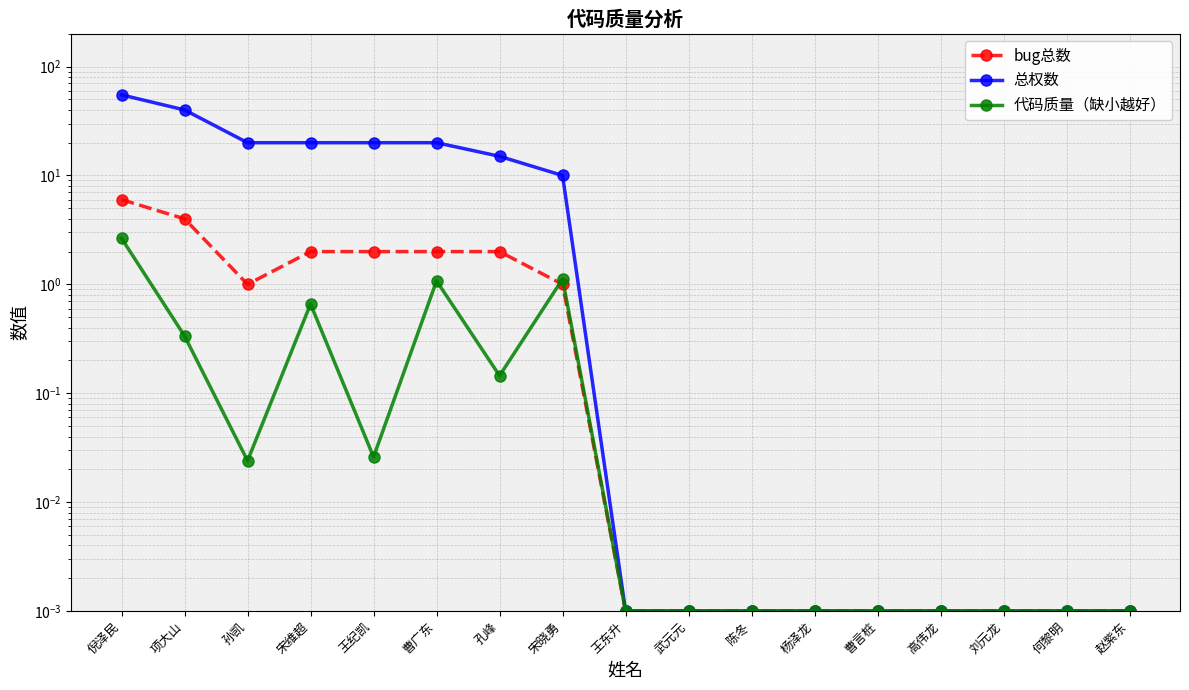

Reading right to left, transcribe all the data shown in this chart.

bug总数: 0.0	0.0	0.0	0.0	0.0	0.0	0.0	0.0	0.0	1.0	2.0	2.0	2.0	2.0	1.0	4.0	6.0
总权数: 0.0	0.0	0.0	0.0	0.0	0.0	0.0	0.0	0.0	10.0	15.0	20.0	20.0	20.0	20.0	40.0	55.0
代码质量（缺小越好）: 0.0	0.0	0.0	0.0	0.0	0.0	0.0	0.0	0.0	1.1	0.1	1.1	0.0	0.7	0.0	0.3	2.6